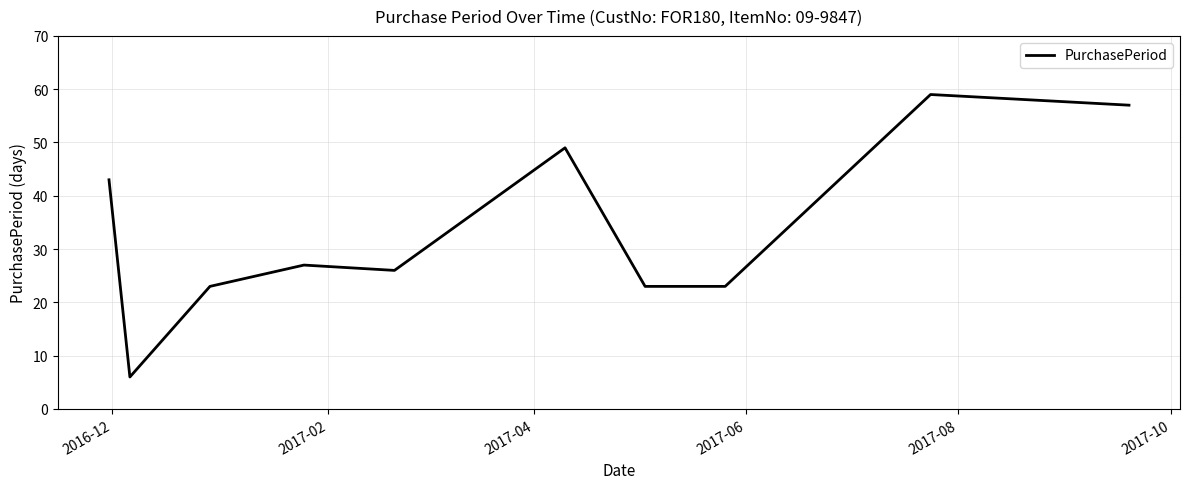

What is the difference between the maximum and minimum values?

53